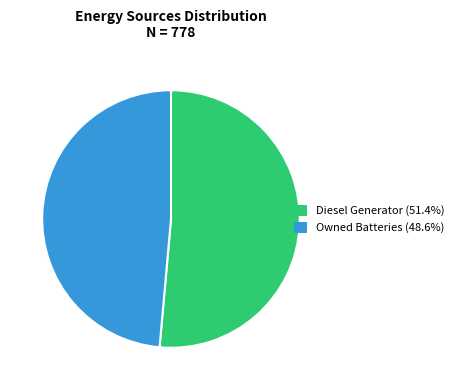

Is there a majority slice in this chart?

Yes